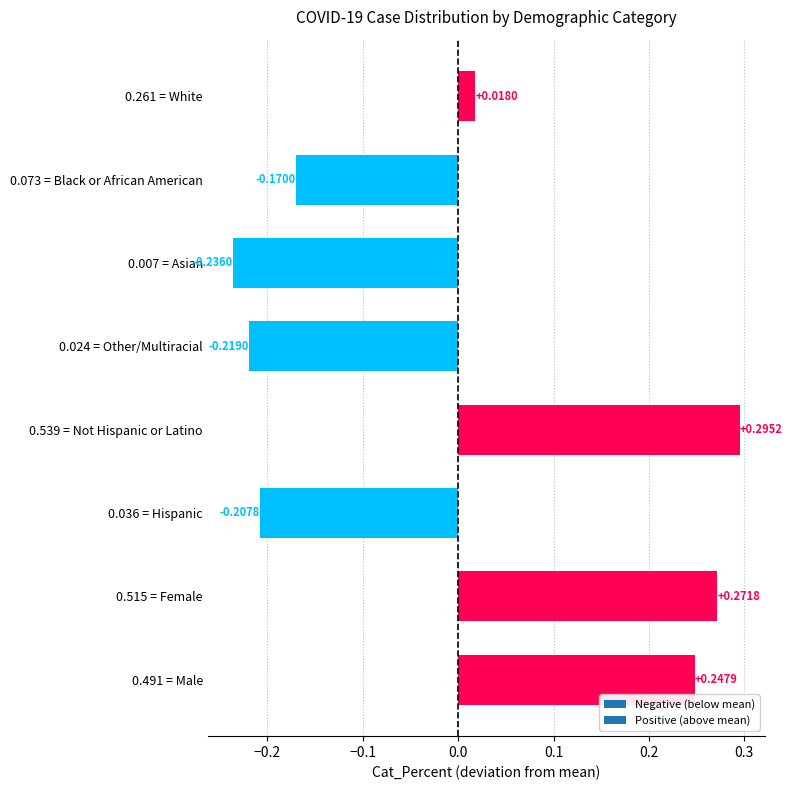

Between 0.539 = Not Hispanic or Latino and 0.515 = Female, which is larger?

0.539 = Not Hispanic or Latino